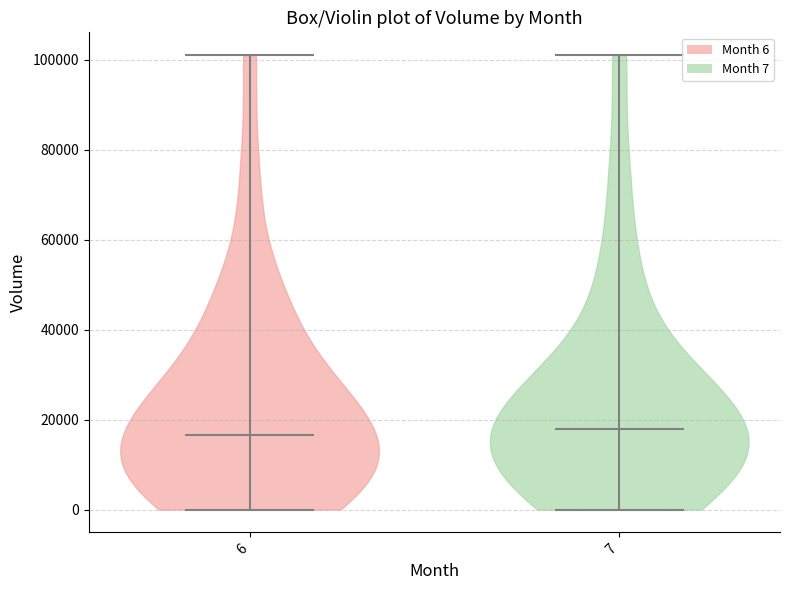

What is the lowest point the violin at x = 7 reaches on the y-axis? The values are not printed on the chart, so give them approximately, as read against the axis.

0